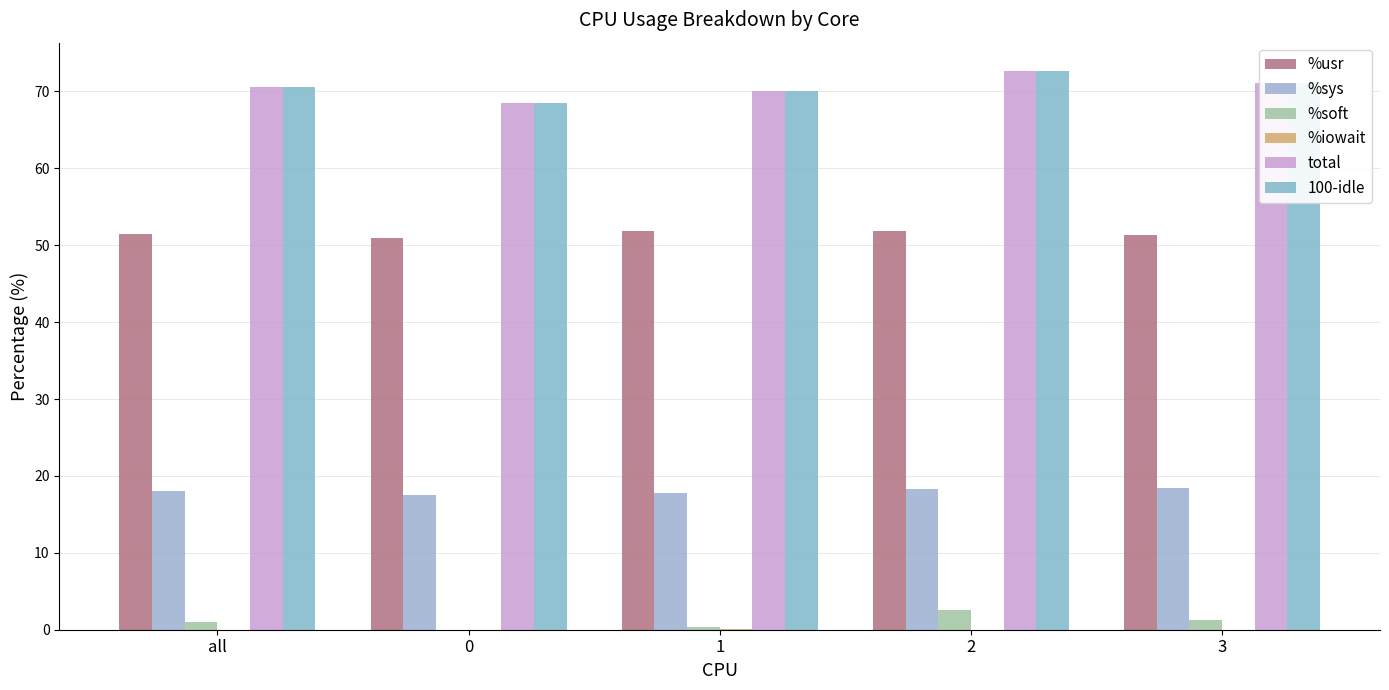

What is the greatest value displayed?

72.7